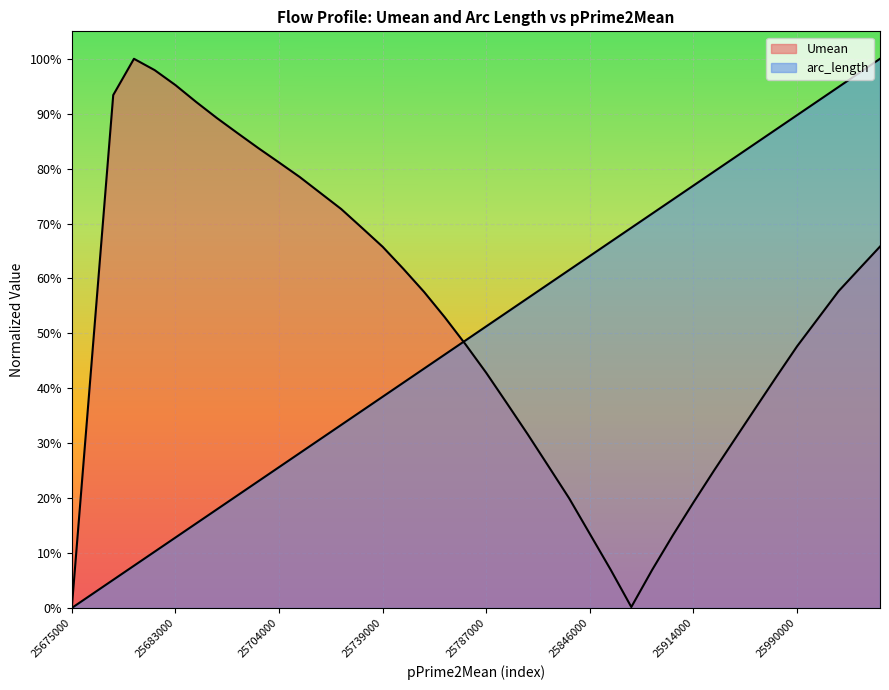

List the series in order of their overall mean, highest first.

Umean, arc_length